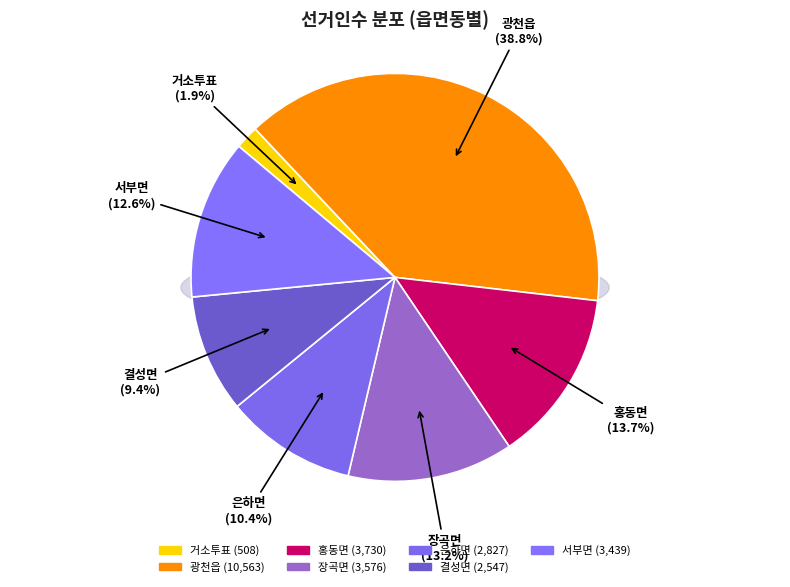

To the nearest percent, what portion does 홍동면 represent?

14%